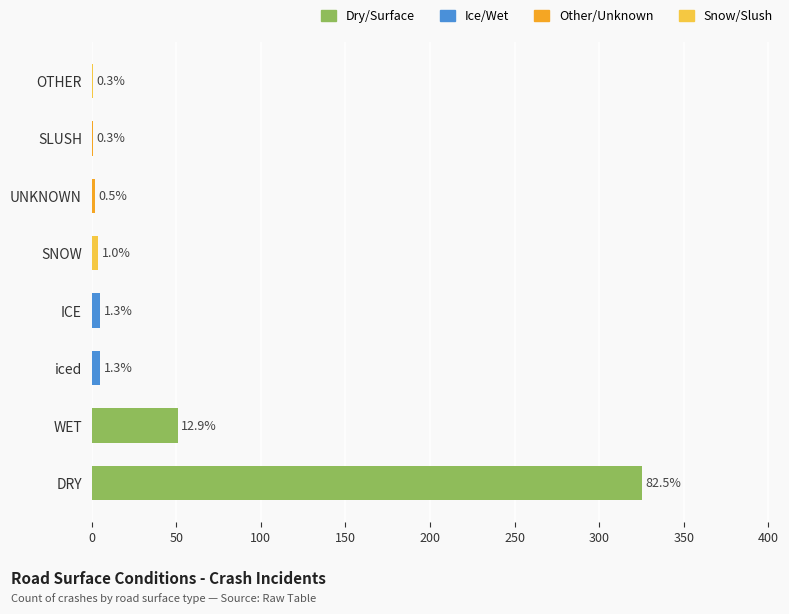

Where is the data nearest to the value 163?

WET